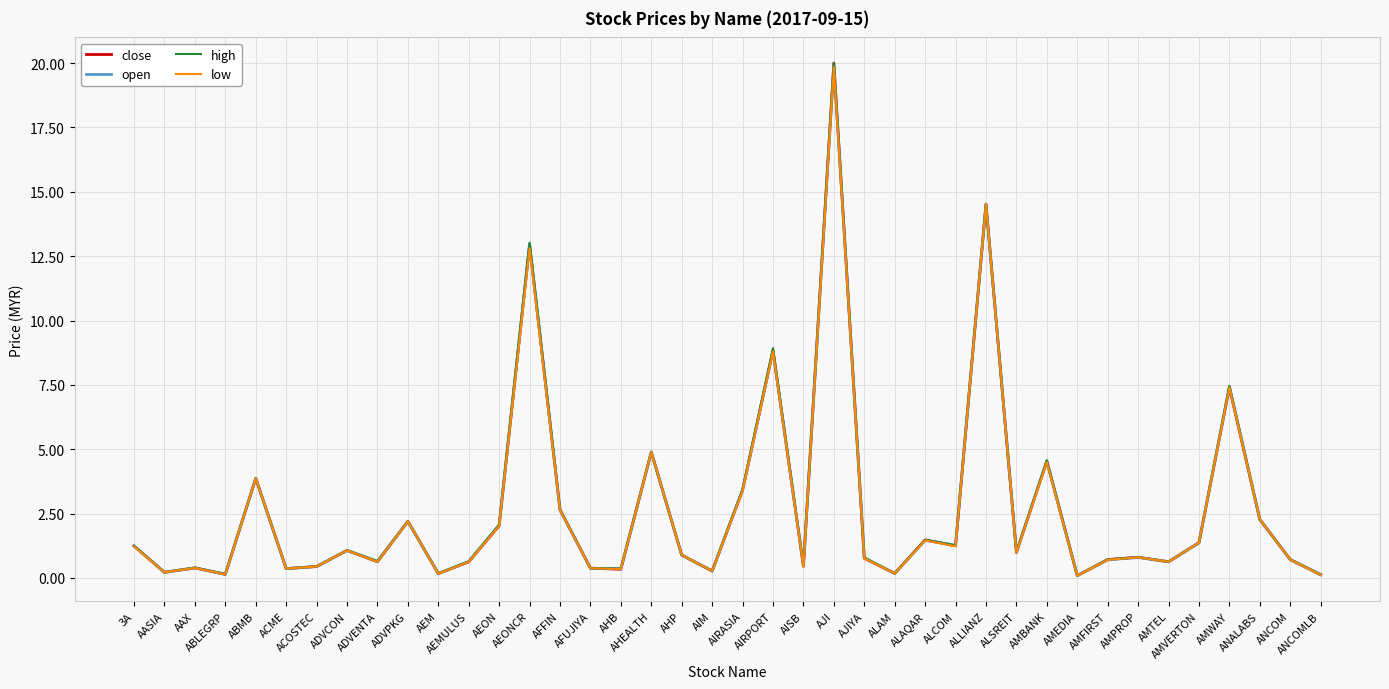

What is the maximum value for low?

19.8